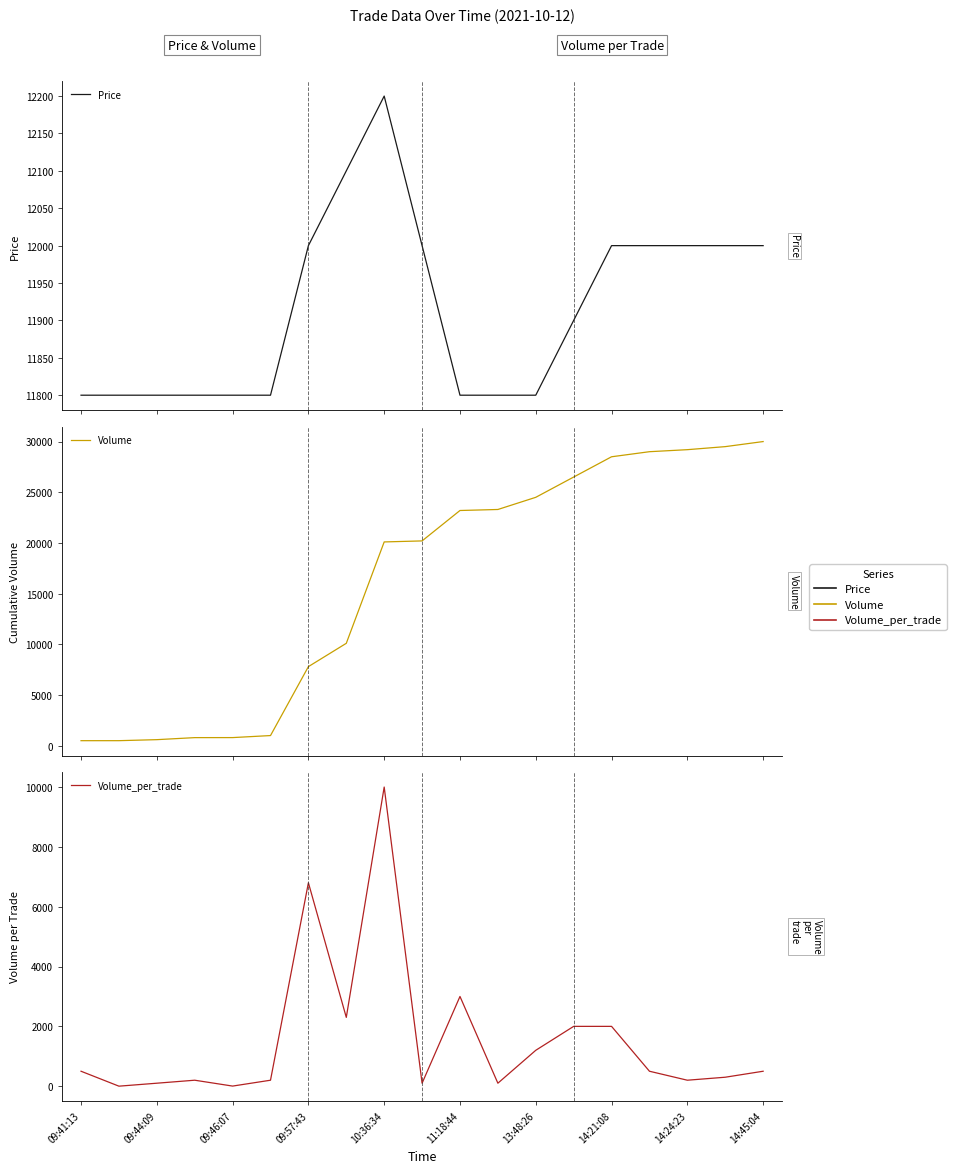

True or false: Volume_per_trade and Price cross at least once.

False